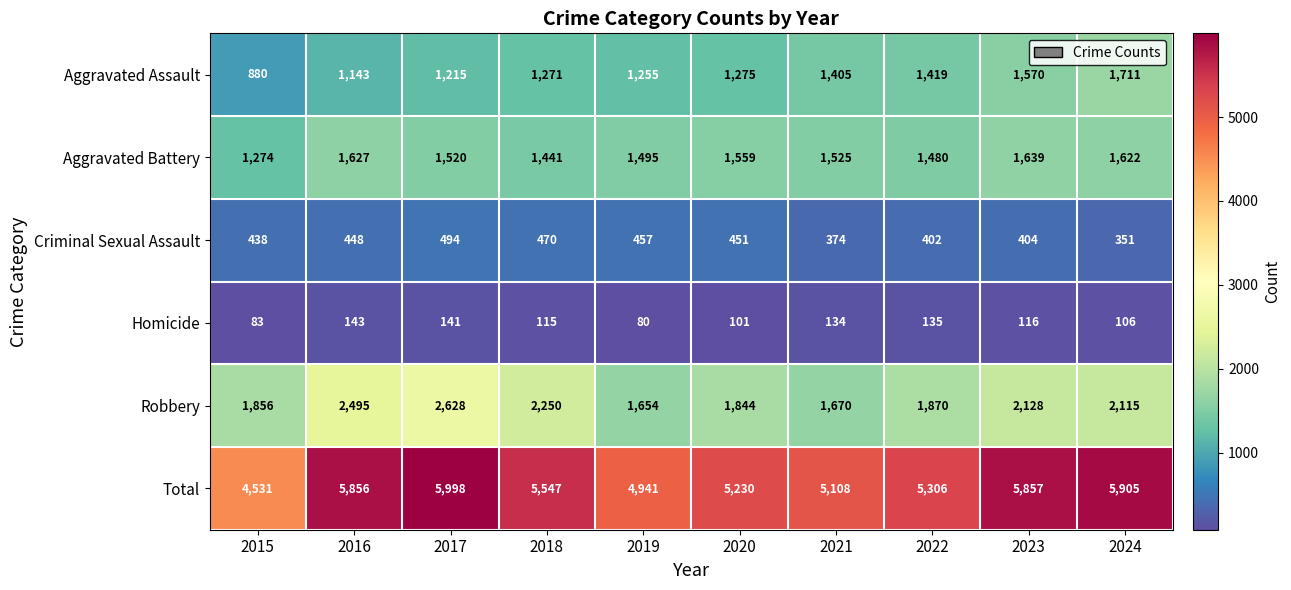

What is the sum of all Aggravated Battery values?

15182